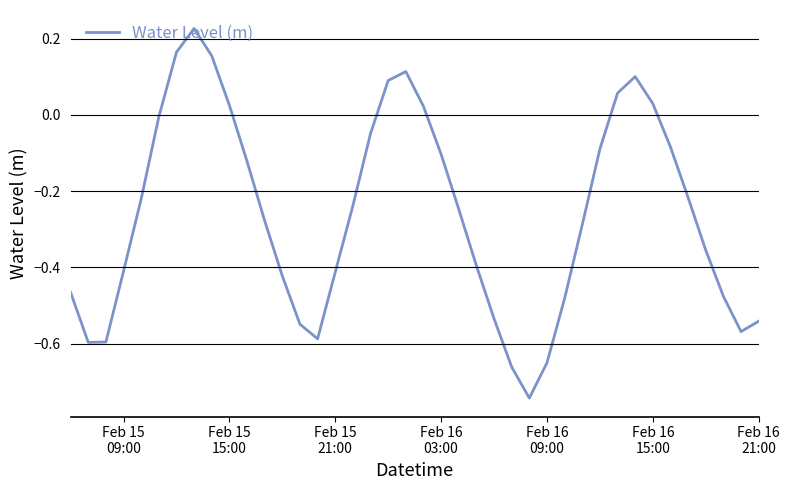

What is the difference between the maximum and minimum values?

1.0